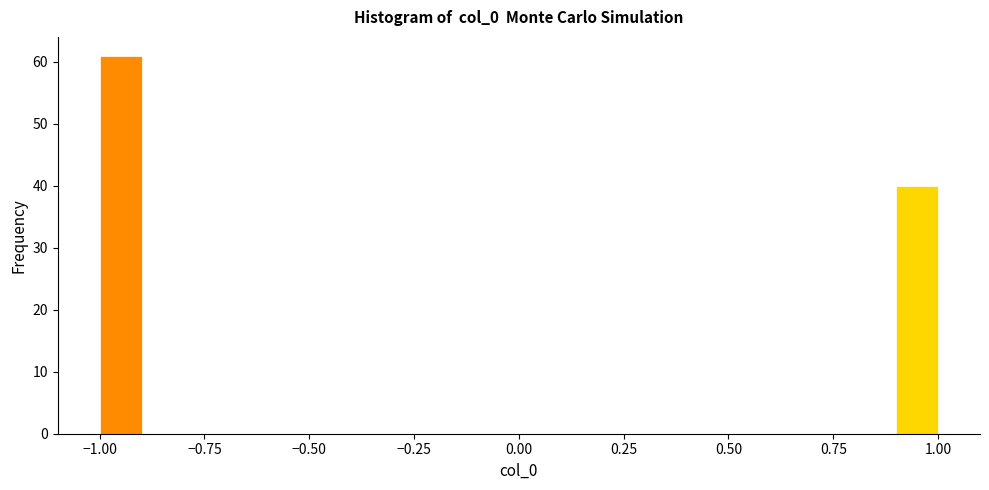

Around what value on the x-axis is the tallest bar? Give the approximate position of its centre, as read against the axis.

-0.95